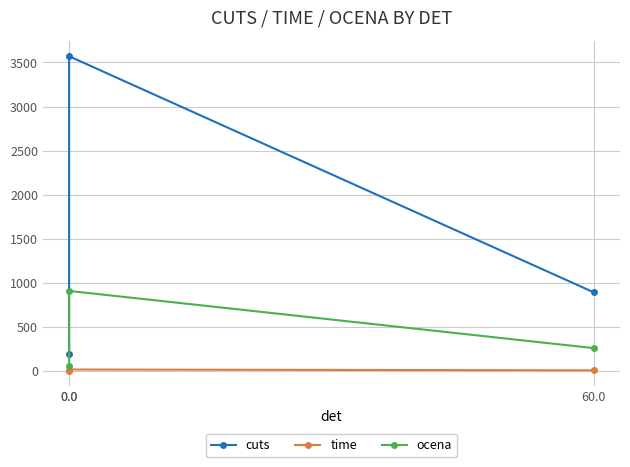

What is the difference between the ocena values at 0.0 and 60.0?

208.0